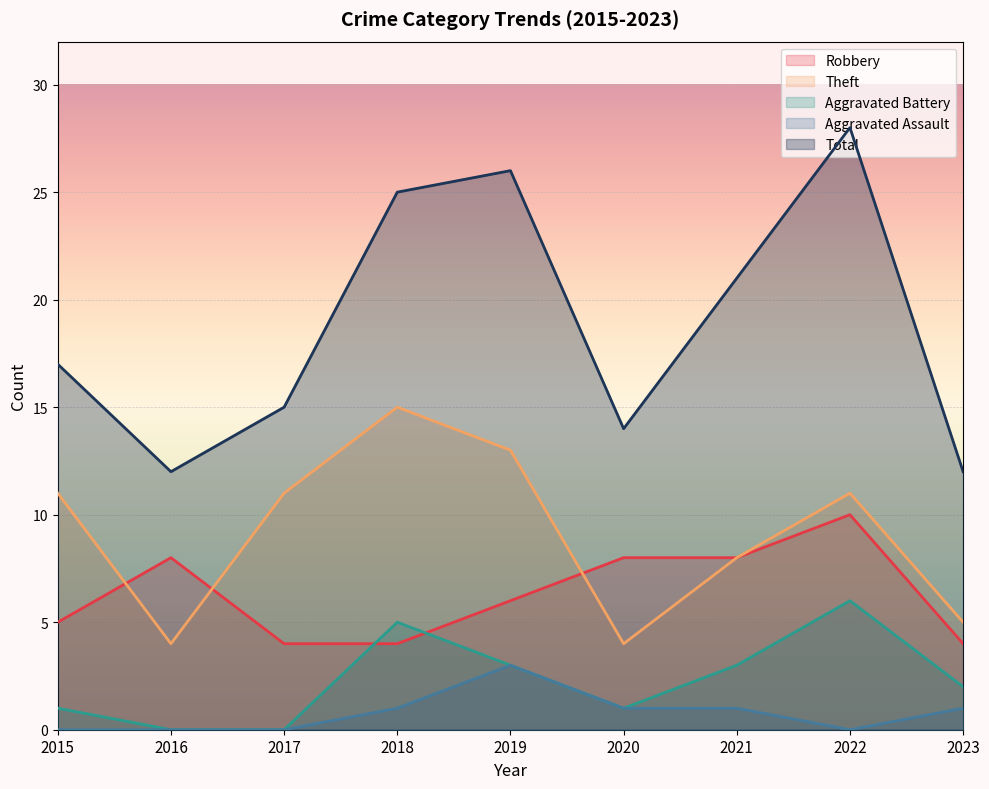

What is the value of the Aggravated Assault point at the 9th from the left?

1